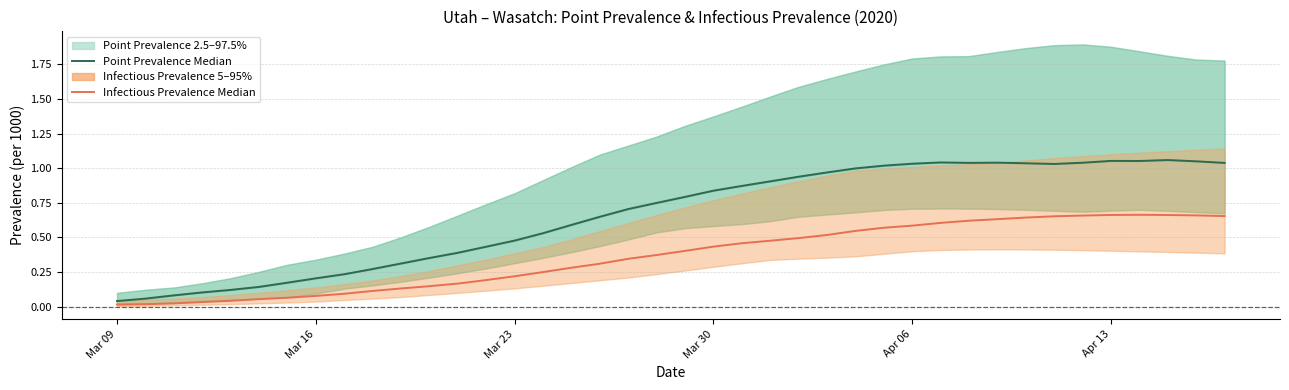

Where is Infectious Prevalence Median nearest to the value 0?

Mar 09